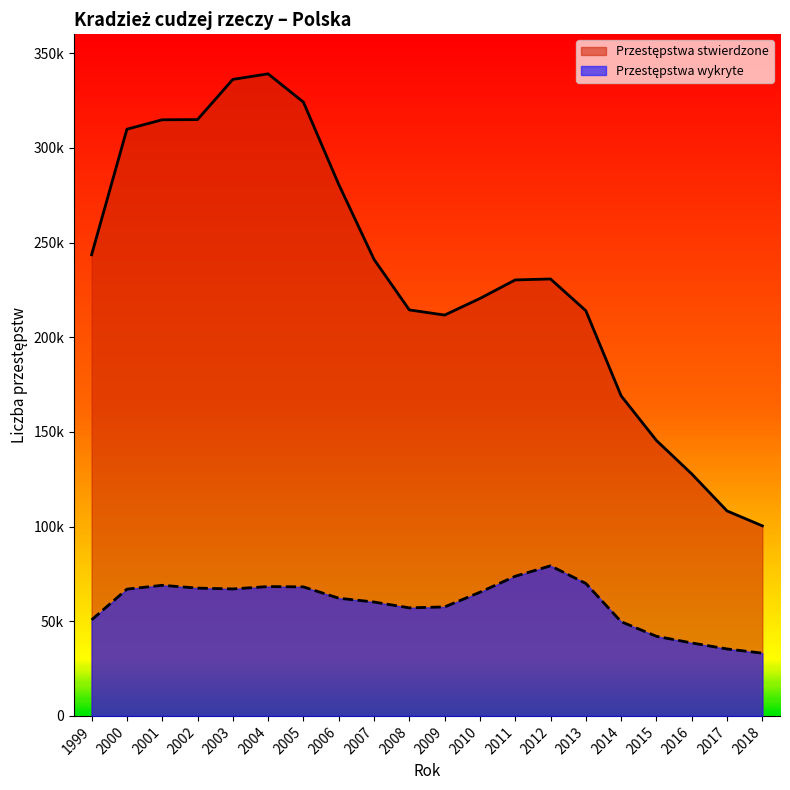

What is the greatest value displayed?

339086